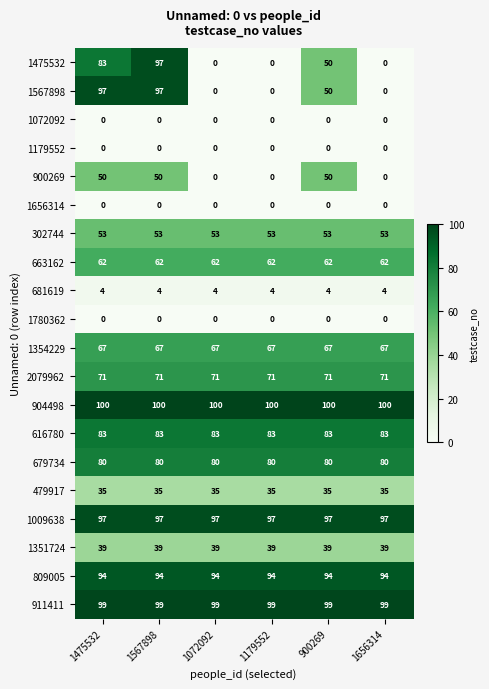

What is the greatest value displayed?

100